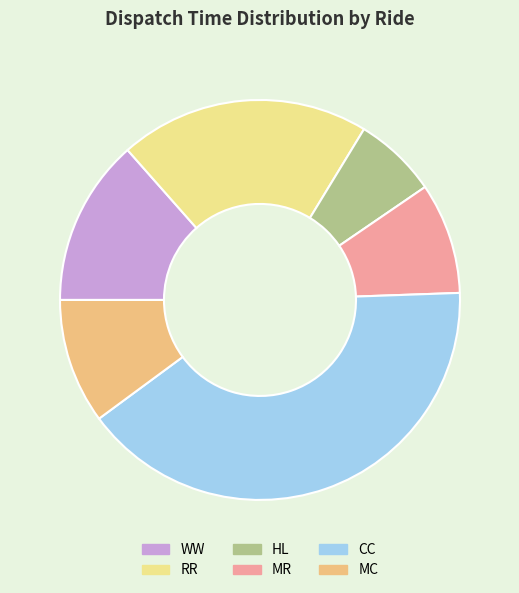

The MR slice represents 22% of the pie. True or false?

False